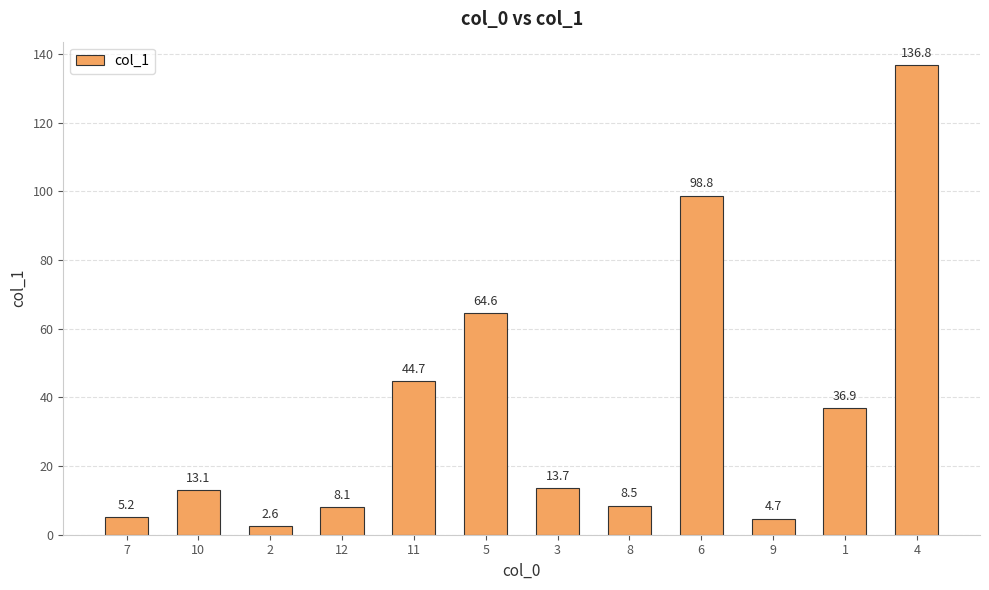

How many categories are shown in the chart?

12